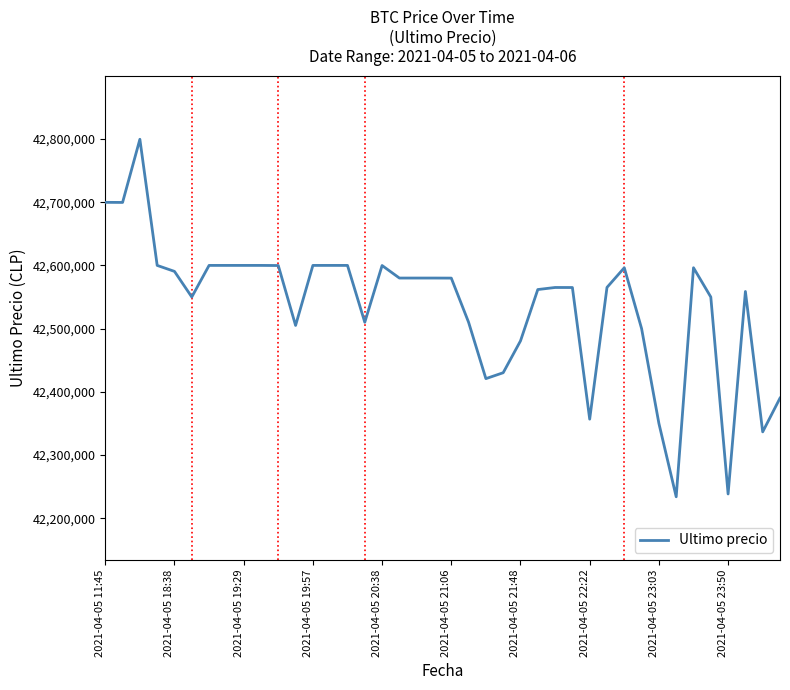

What is the difference between the second highest and minimum values?

465958